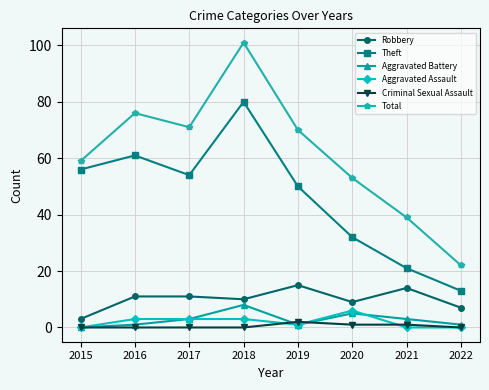

What is the highest value of the Theft series?

80